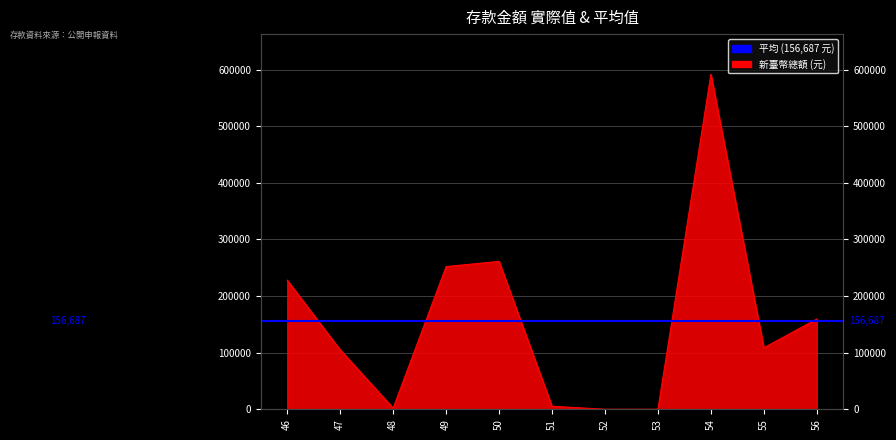

Where is the first local minimum?

48